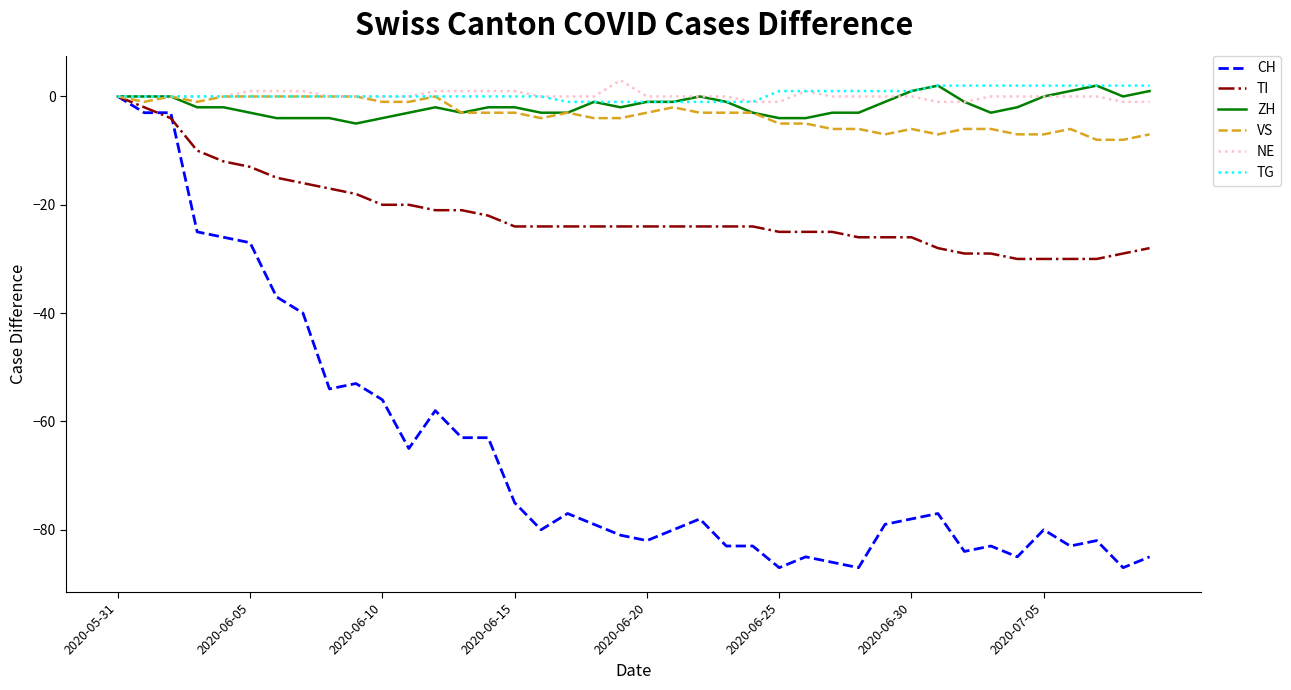

Which series has the widest spread of values?

CH